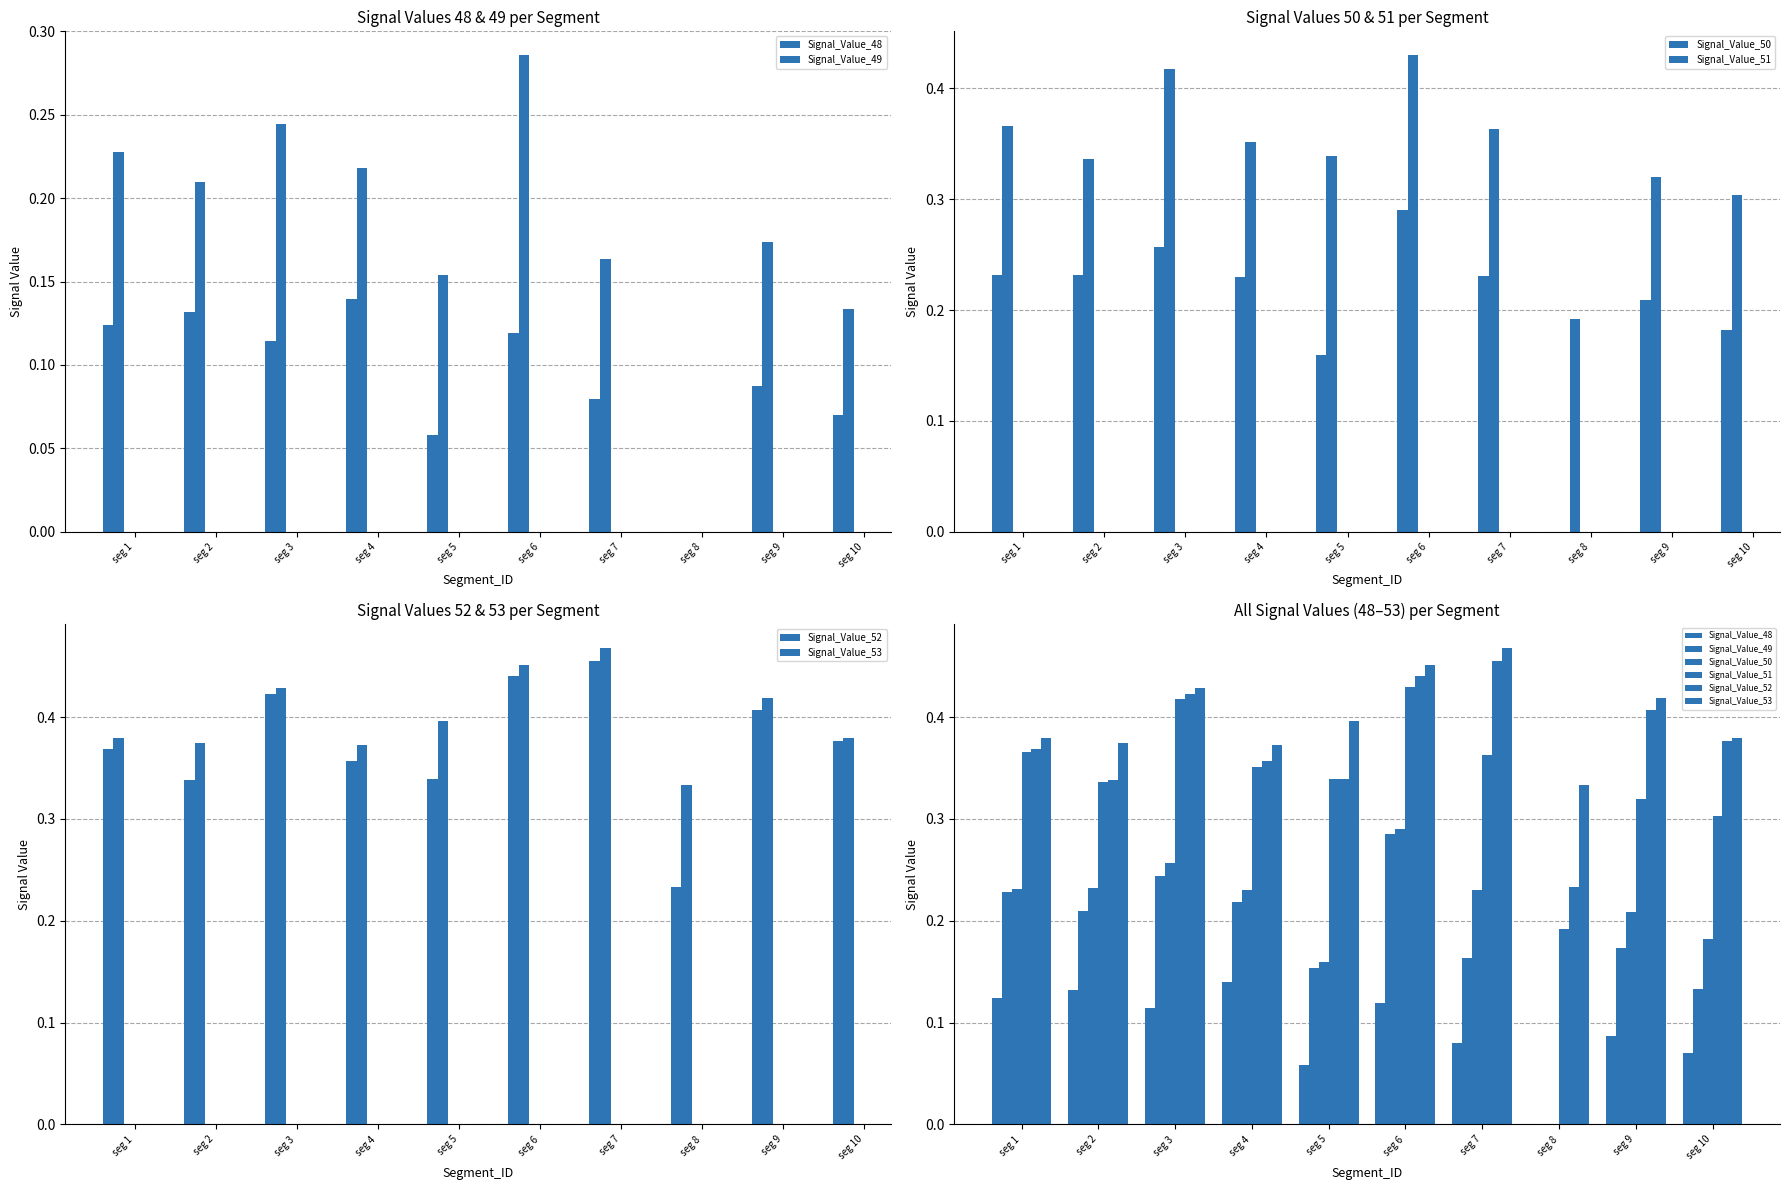

The value of Signal_Value_48 at seg 5 is 0.1. True or false?

True